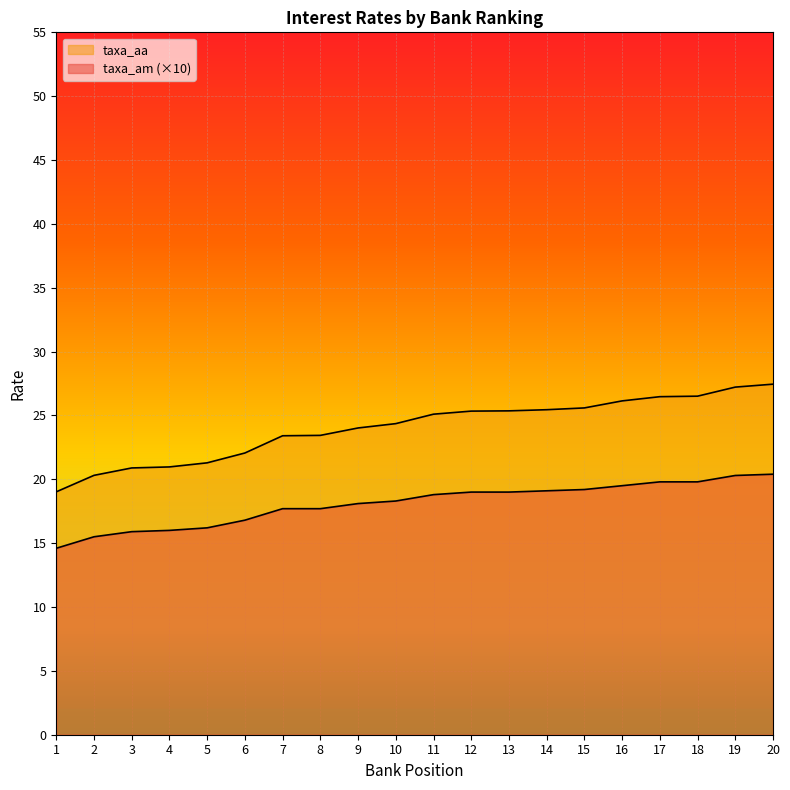

True or false: taxa_am has more than 0 points higher than both neighbors.

False